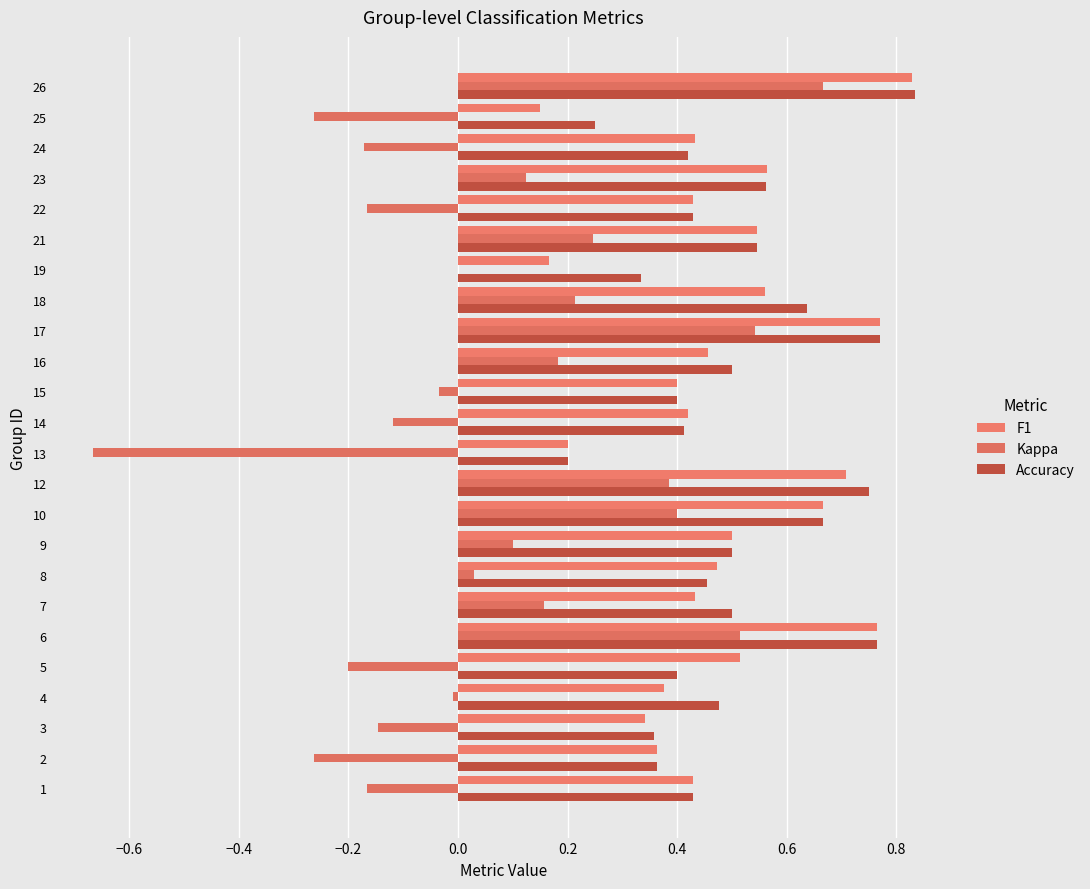

What is the lowest value of the Kappa series?

-0.7